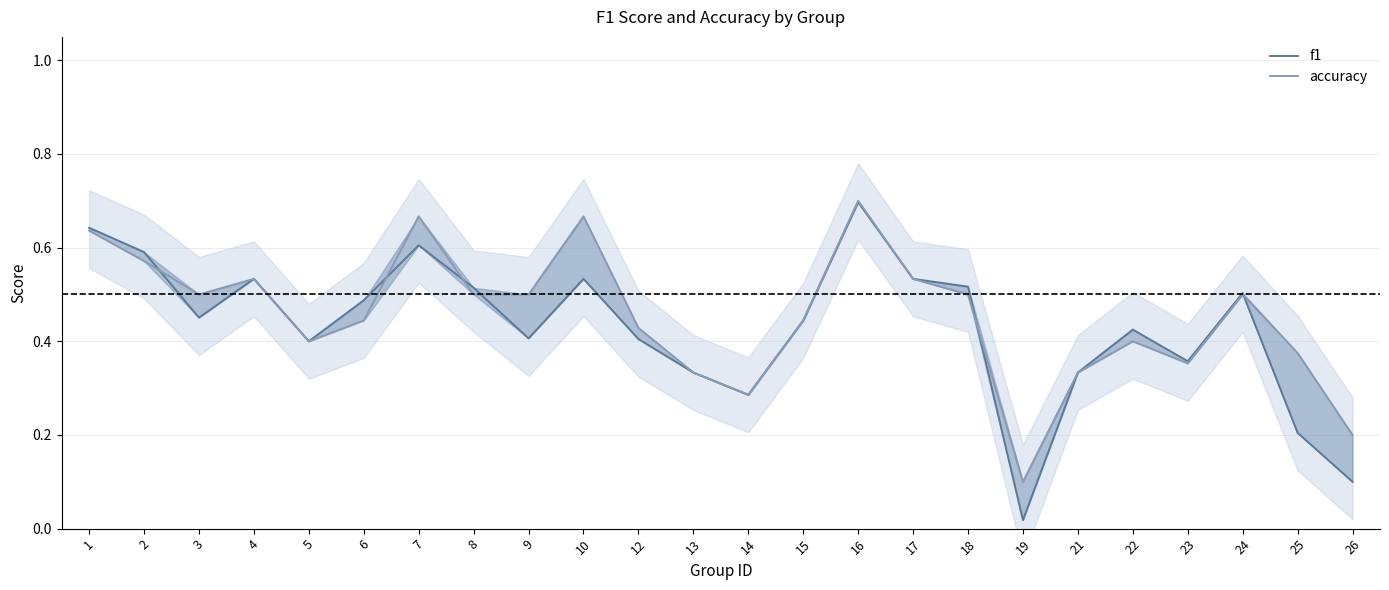

True or false: accuracy has a value of 0.3 at 26.

False